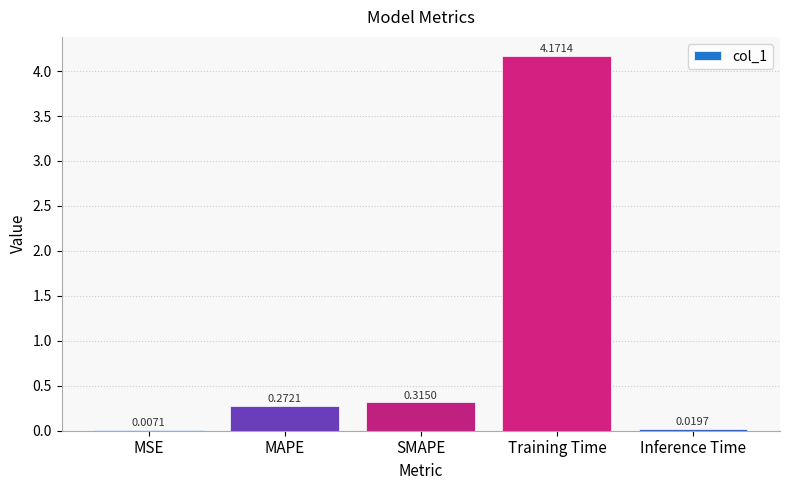

Are the bars horizontal?

No